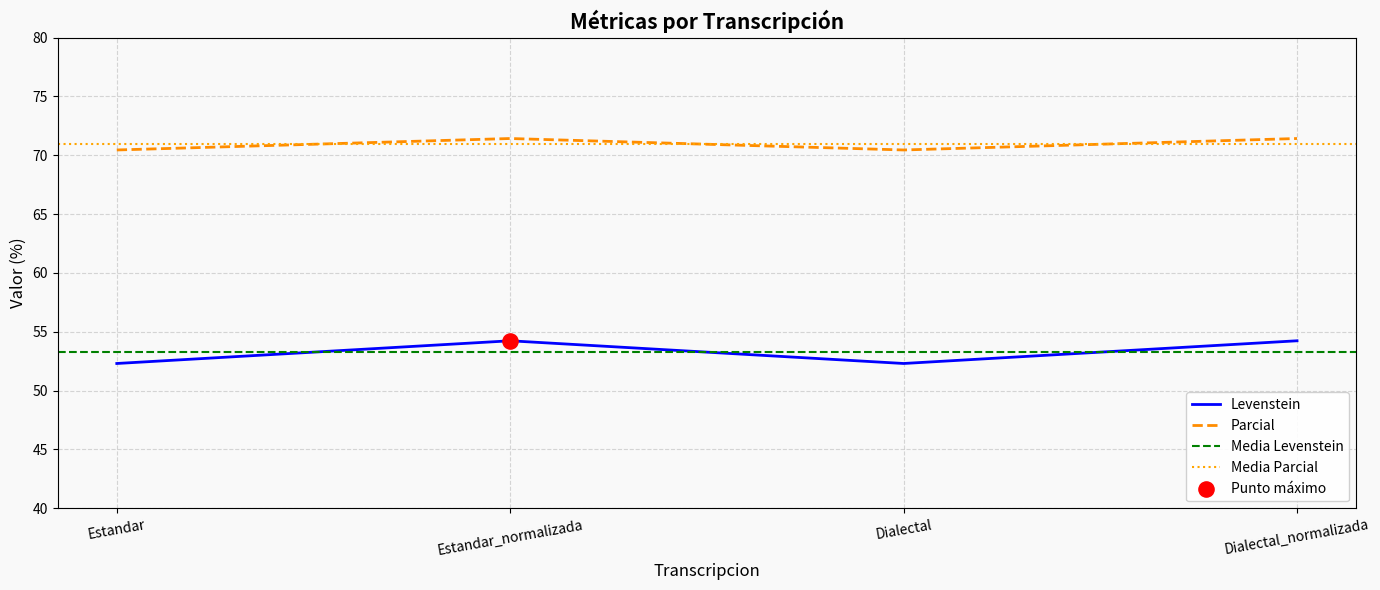

Which series has the widest spread of Y values?

Levenstein